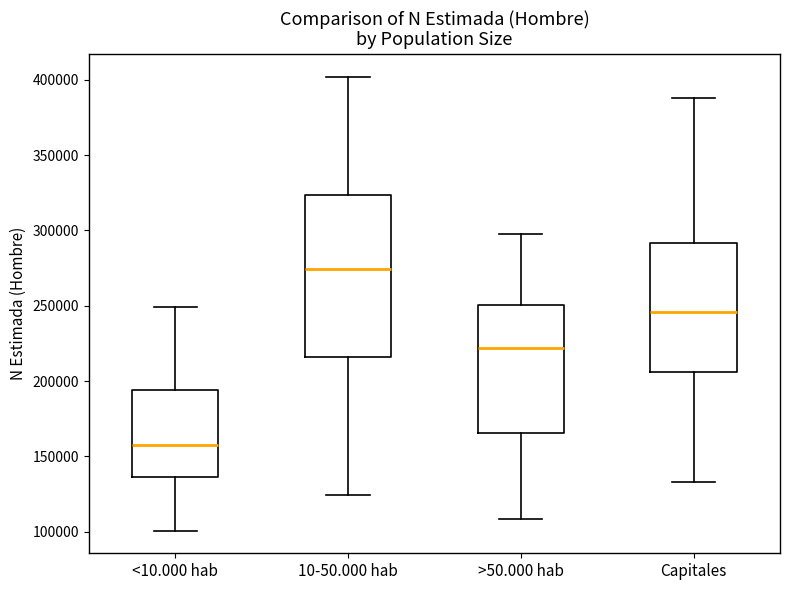

Which box's median line is the lowest?

<10.000 hab